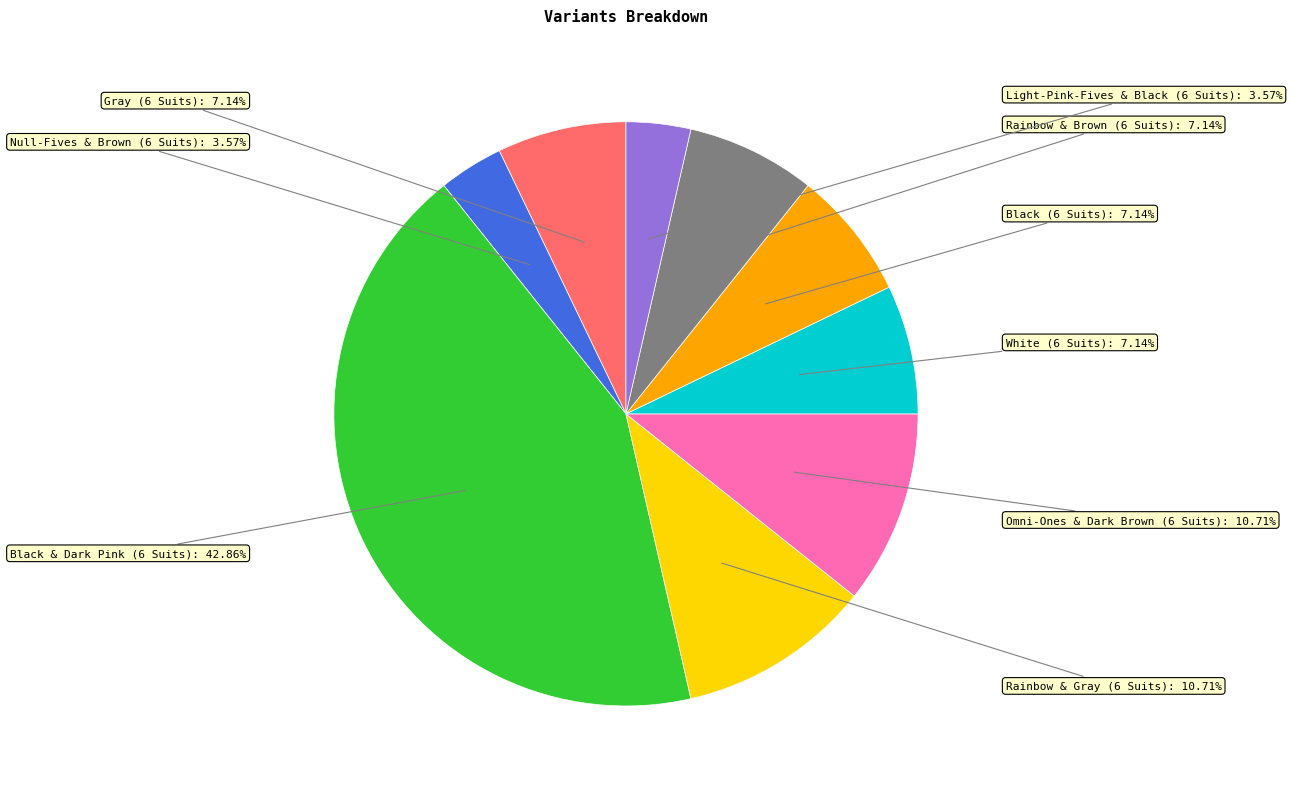

To the nearest percent, what is the difference between the largest and smallest slice percentages?

39%